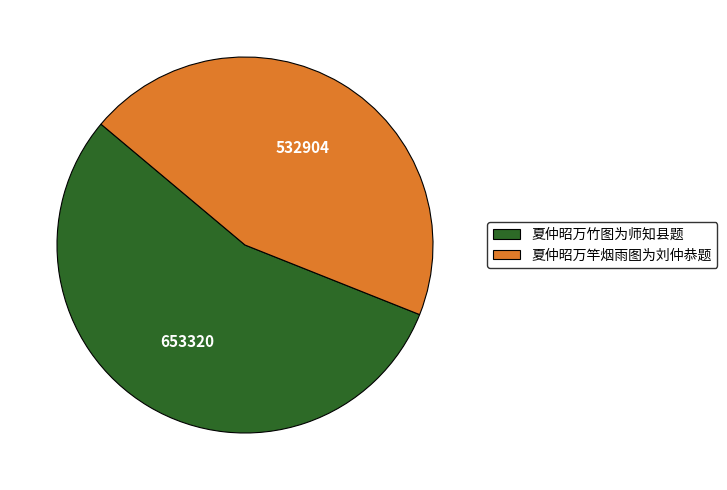

Does 夏仲昭万竿烟雨图为刘仲恭题 account for over 50% of the chart?

No